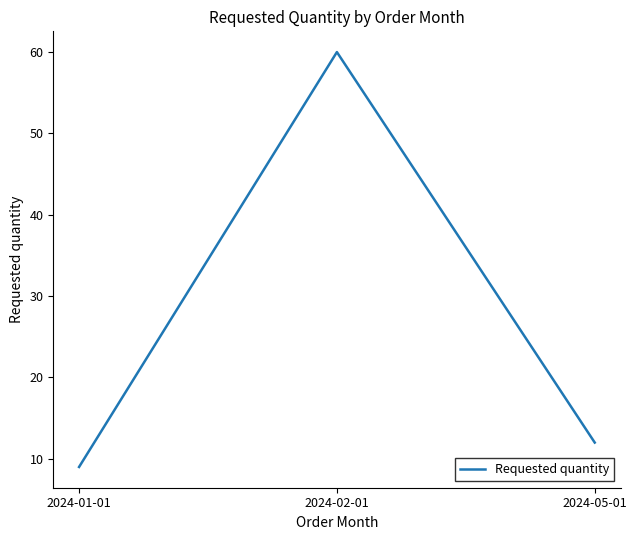

Is it true that the value at 2024-02-01 is 83?

False